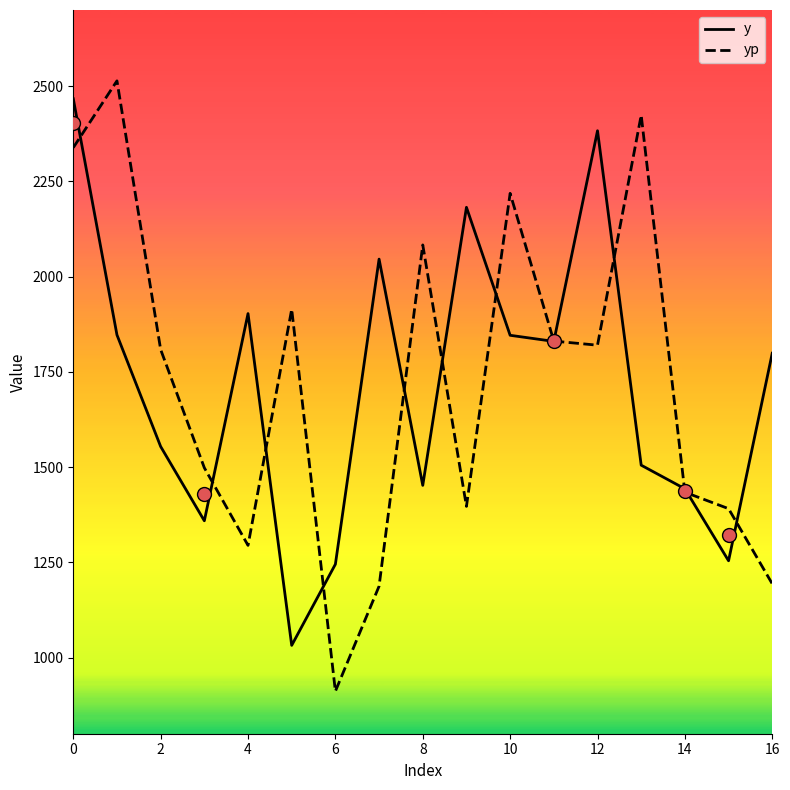

How many interior local peaks does the y series have?

4